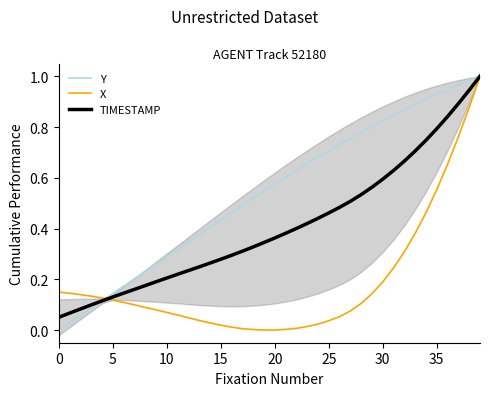

How many times do X and Y cross each other?

1